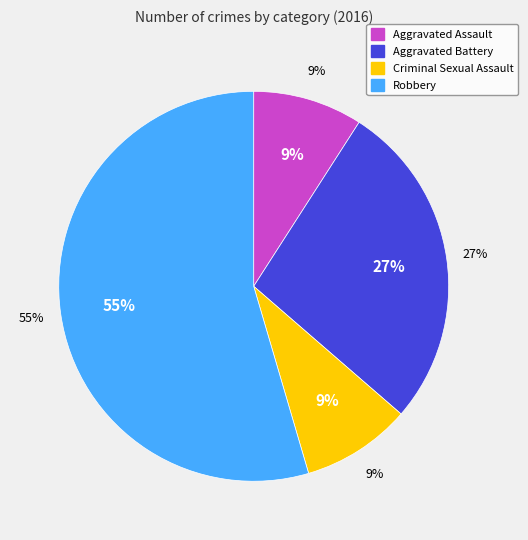

To the nearest percent, what is the combined percentage of Aggravated Assault and Aggravated Battery?

36%